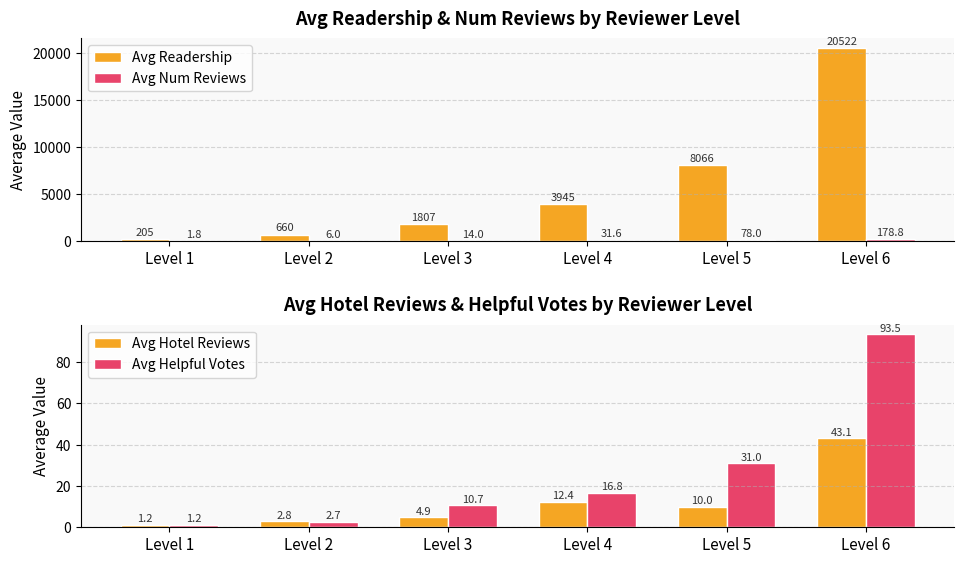

List the series in order of their peak value, lowest first.

Avg Hotel Reviews, Avg Helpful Votes, Avg Num Reviews, Avg Readership